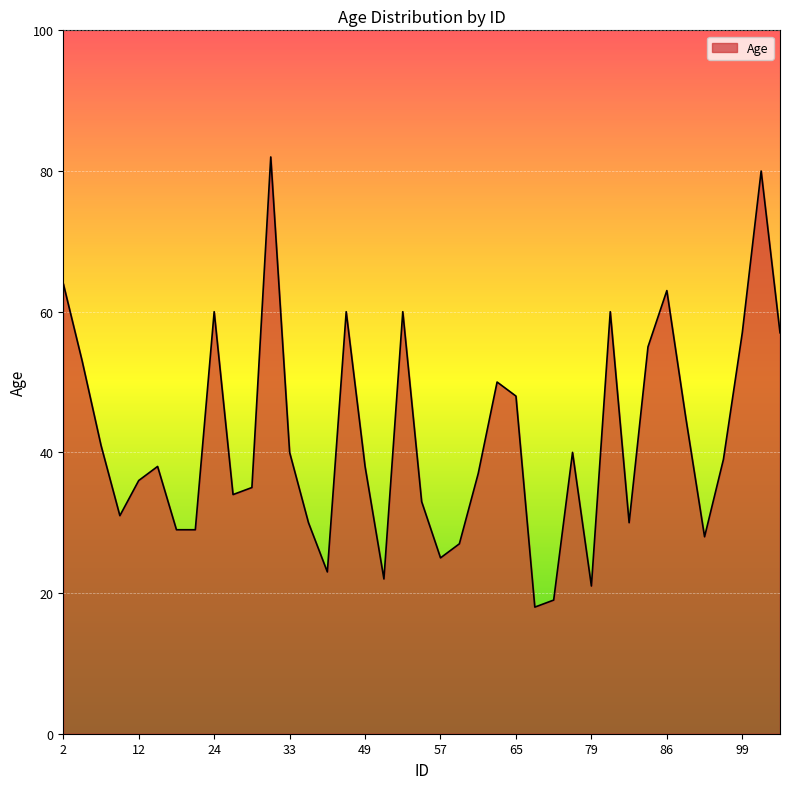

What is the maximum value shown in the chart?

82